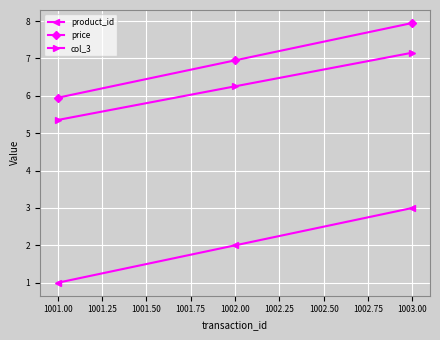

Which category has the lowest value in the price series?

1001.00